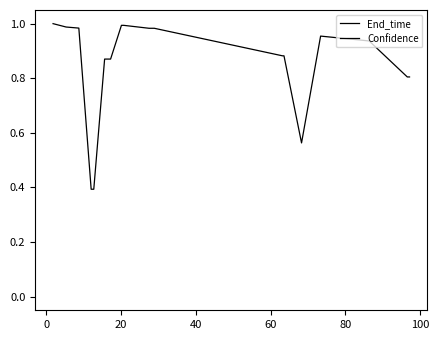

True or false: End_time has a value of 55.5 at 18.

False